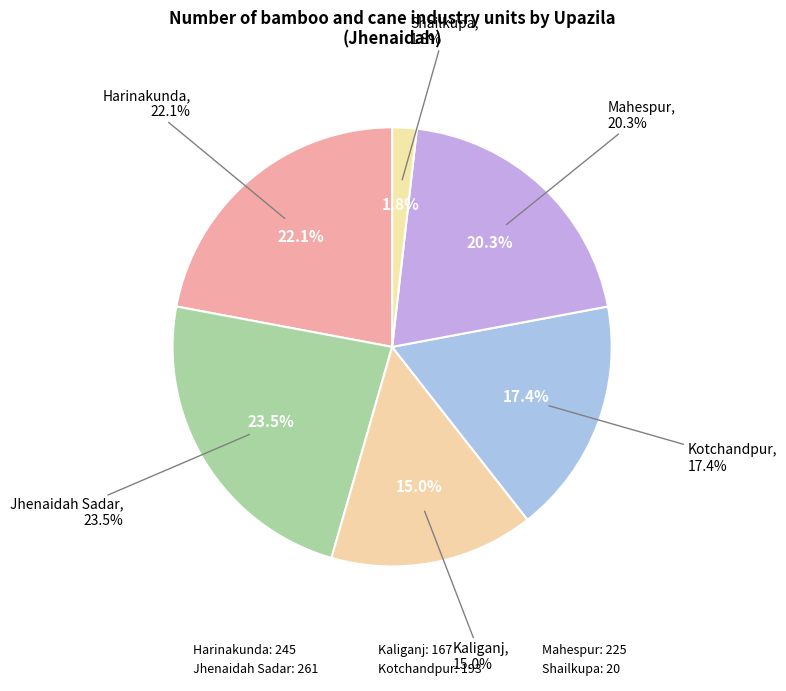

Is there a majority slice in this chart?

No